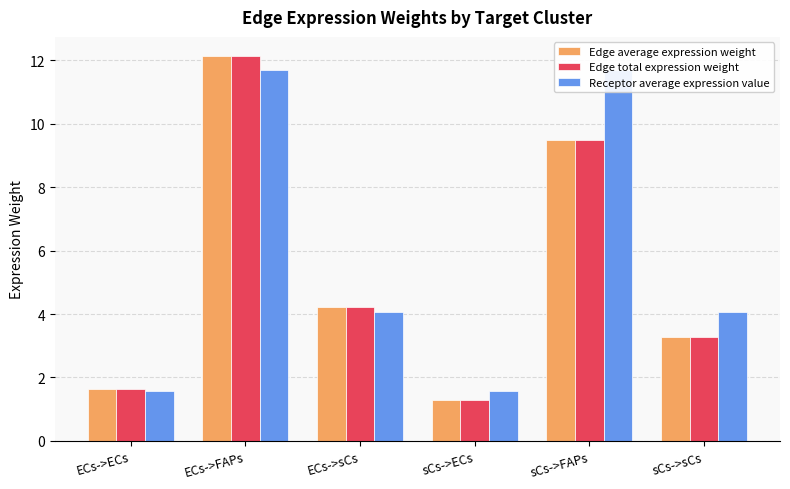

What is the difference between the highest and lowest values at ECs->sCs?

0.2